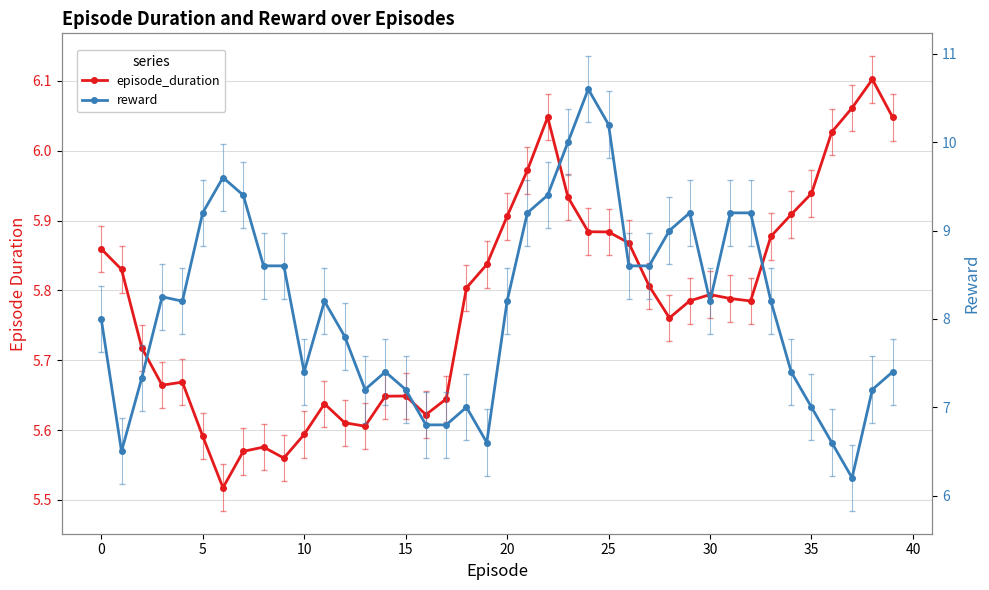

The episode_duration series shows 5.9 at 20. True or false?

True